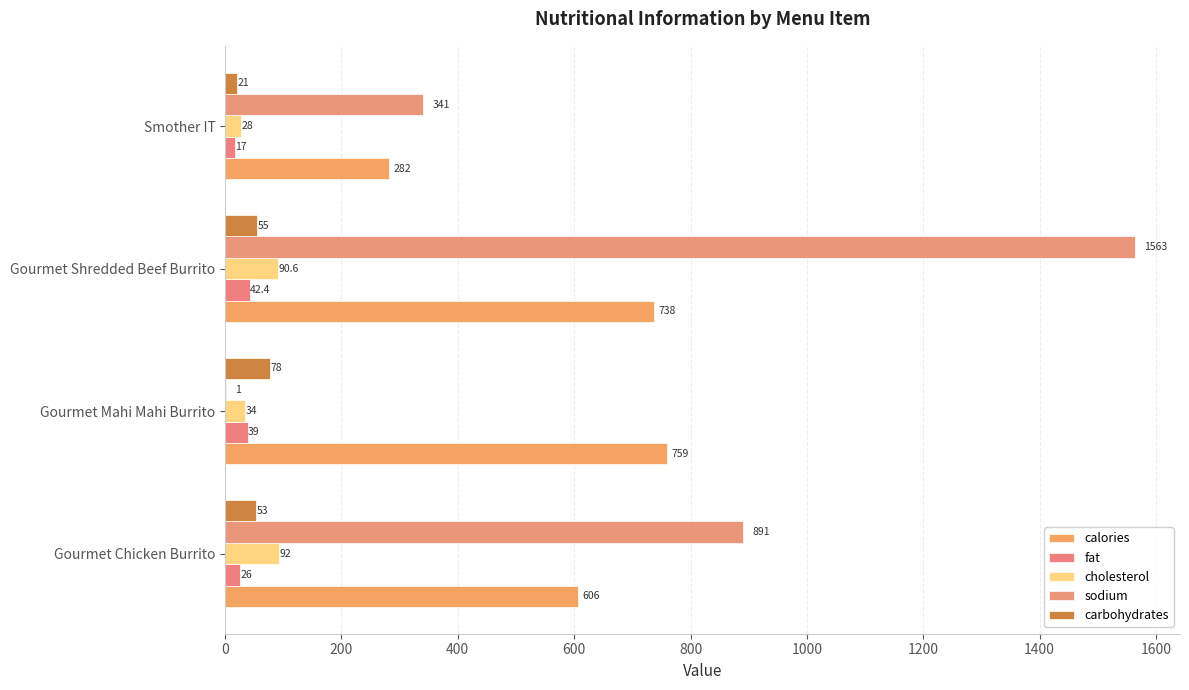

At which label does calories reach its peak?

Gourmet Mahi Mahi Burrito